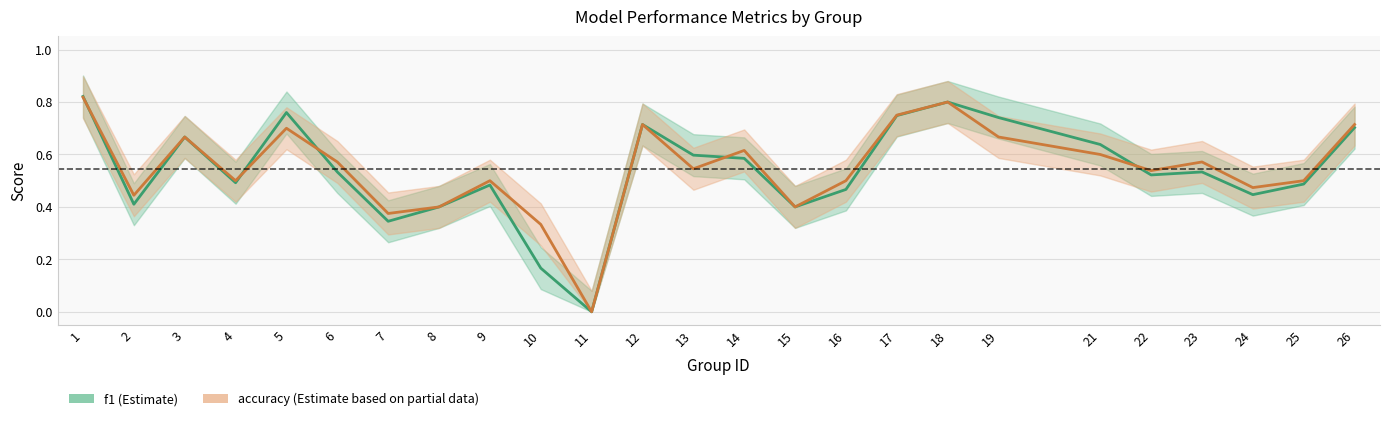

Reading right to left, list all the values displayed in this chart.

f1: 0.7	0.5	0.4	0.5	0.5	0.6	0.7	0.8	0.7	0.5	0.4	0.6	0.6	0.7	0.0	0.2	0.5	0.4	0.3	0.5	0.8	0.5	0.7	0.4	0.8
accuracy: 0.7	0.5	0.5	0.6	0.5	0.6	0.7	0.8	0.8	0.5	0.4	0.6	0.5	0.7	0.0	0.3	0.5	0.4	0.4	0.6	0.7	0.5	0.7	0.4	0.8